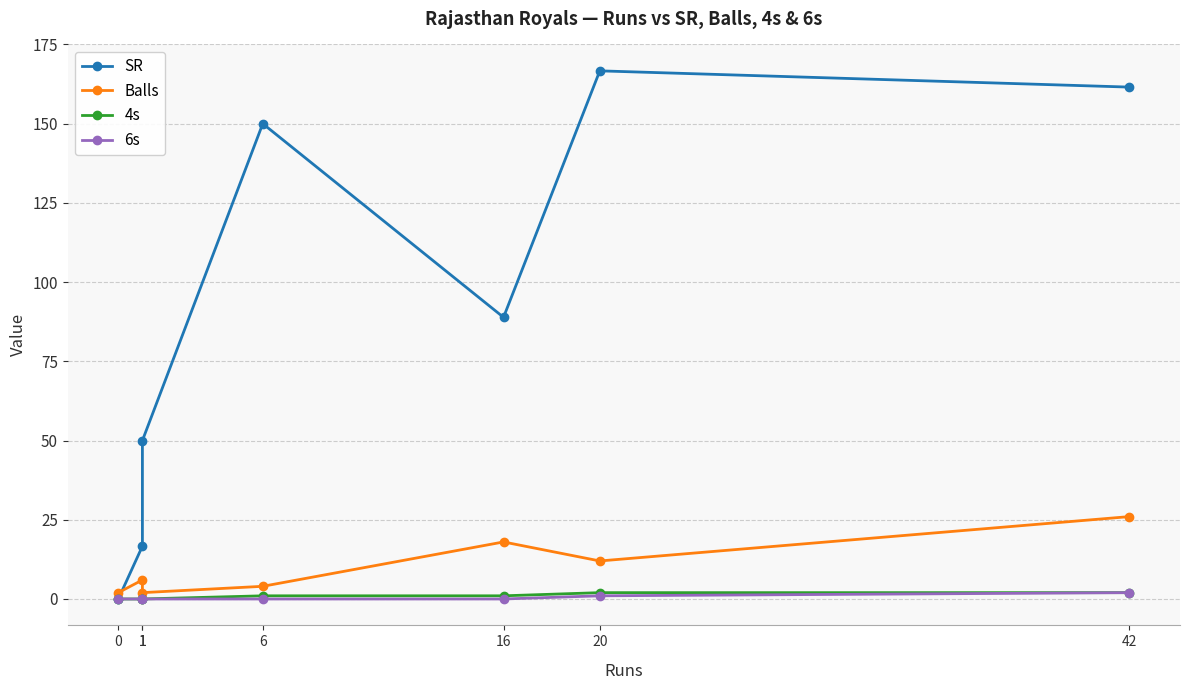

What is the difference between the highest and lowest values at 1?

16.7